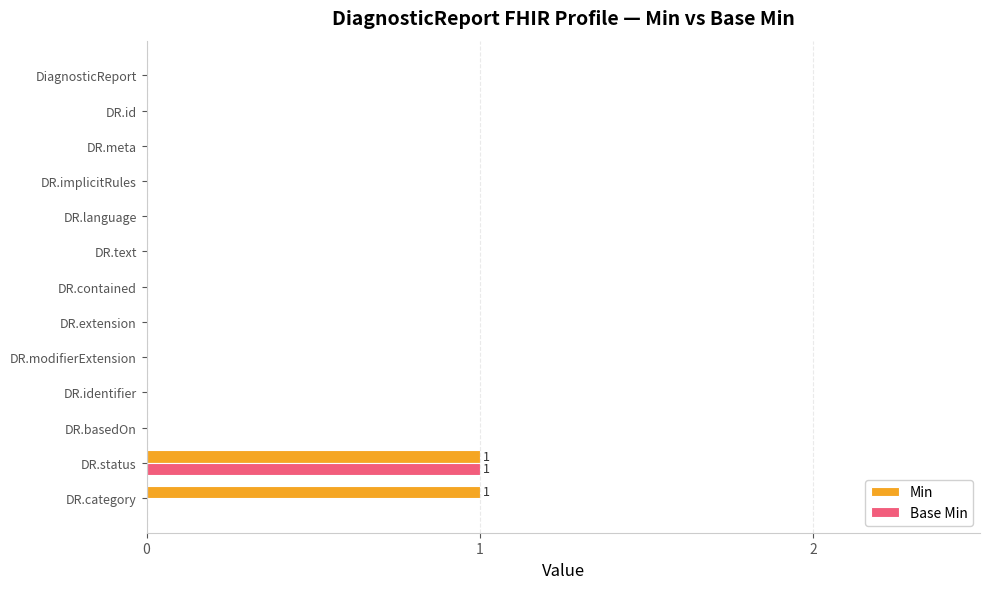

What is the sum of all Base Min values?

1